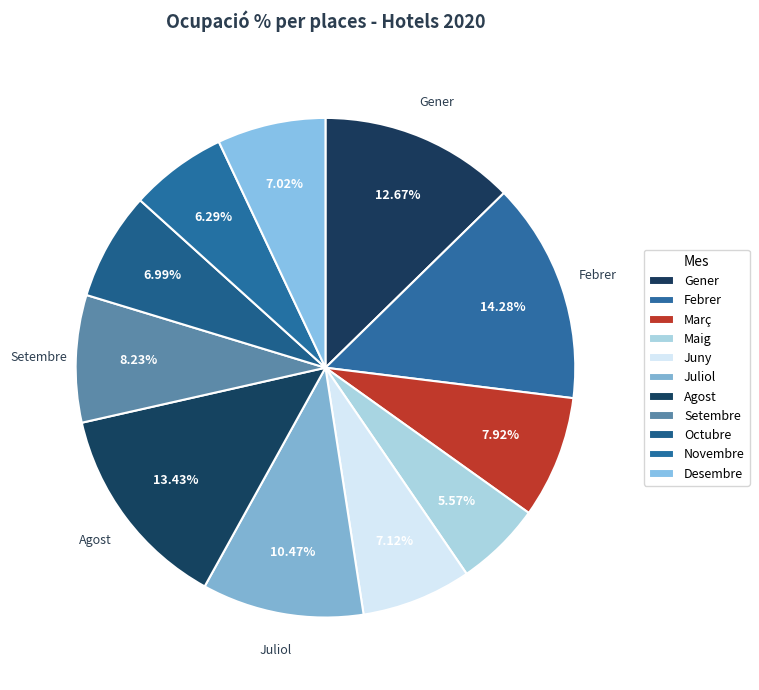

How many slices are in this pie chart?

11